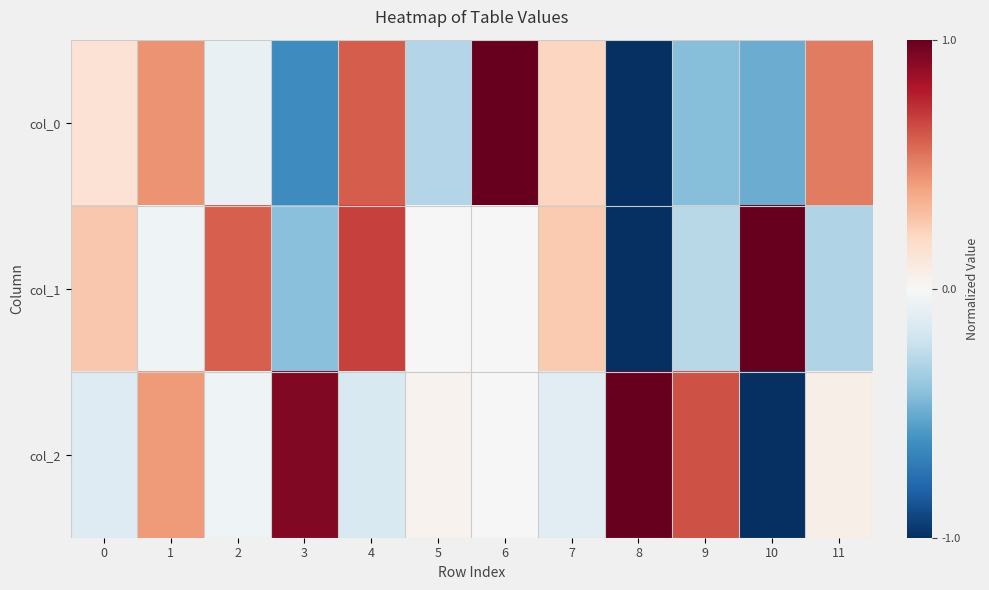

Between 4 and 3, which is larger?

4